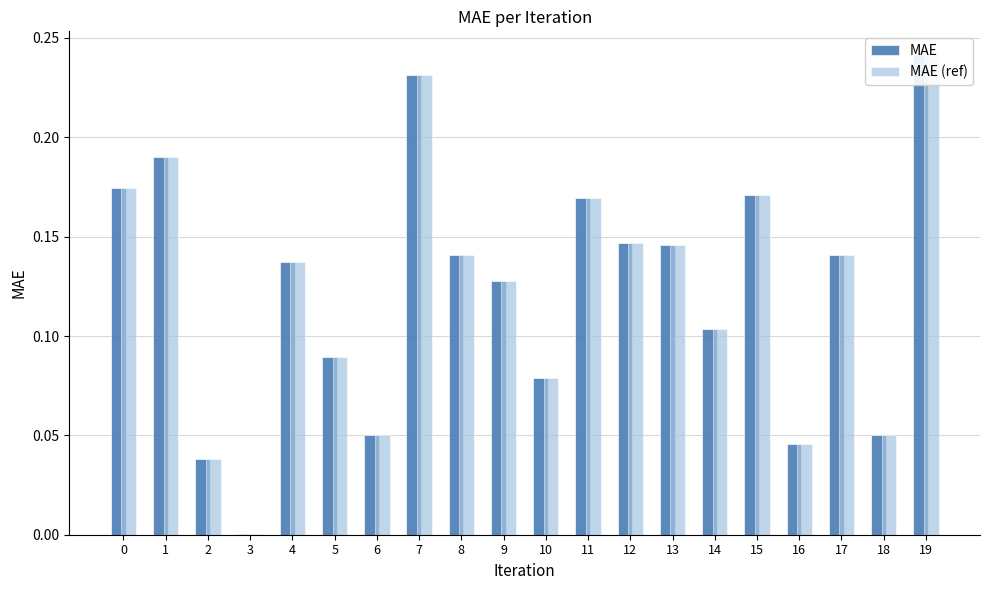

What is the sum of all MAE (ref) values?

2.5